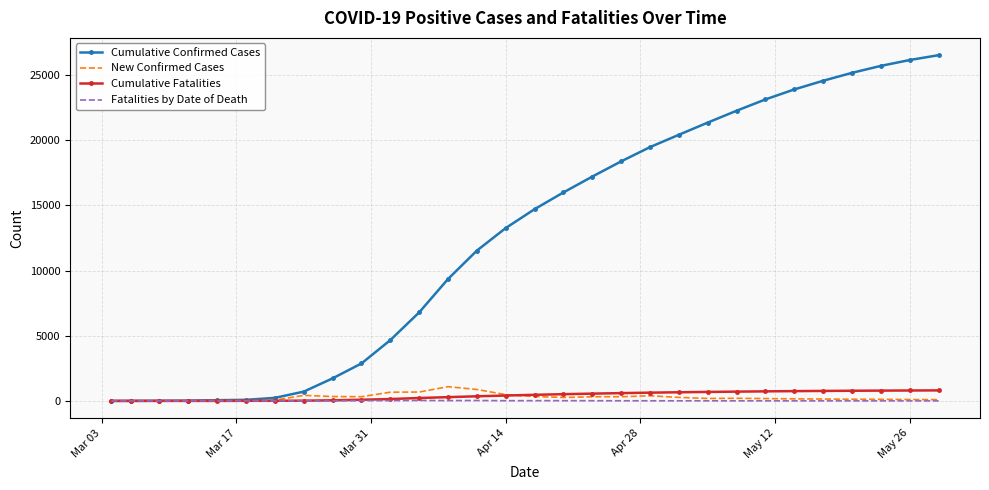

Which series has the largest range (max minus min)?

Cumulative Confirmed Cases